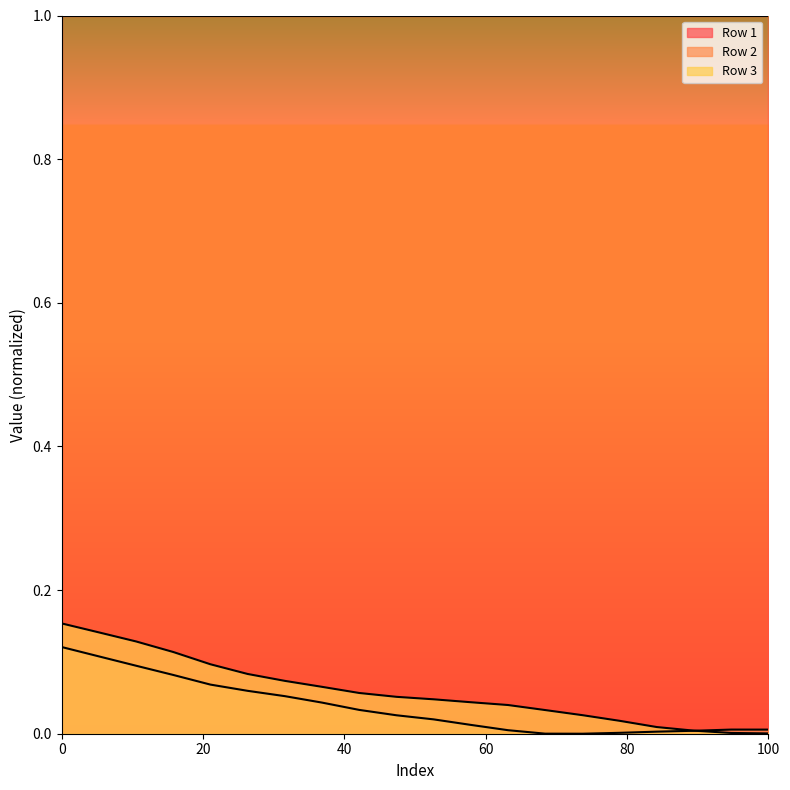

Which series has the widest spread of values?

Row 3